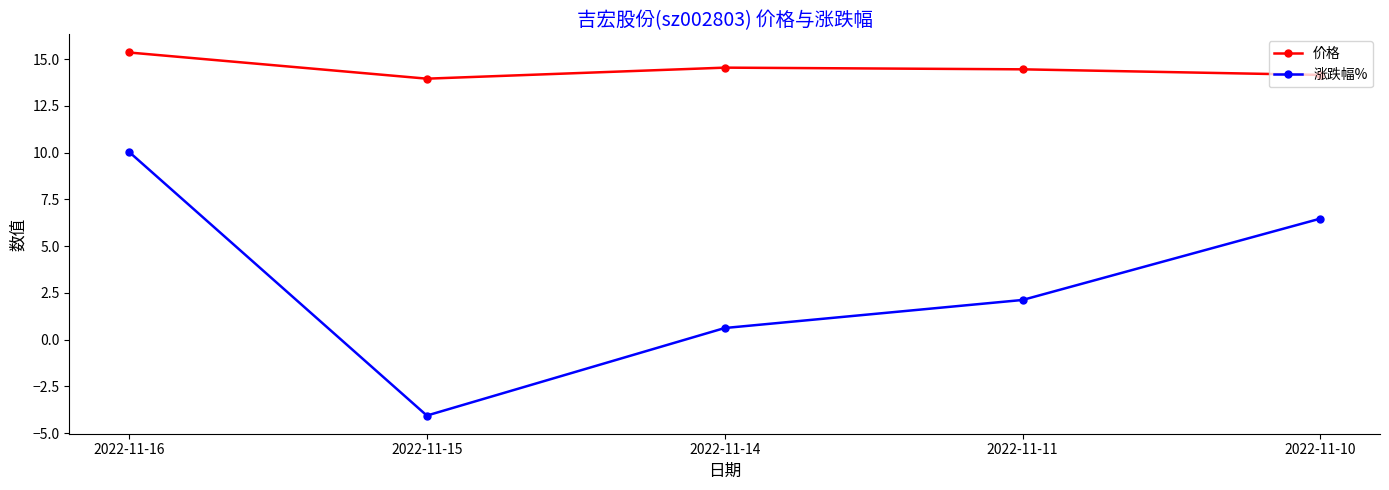

True or false: 涨跌幅% has more than 2 interior local peaks.

False